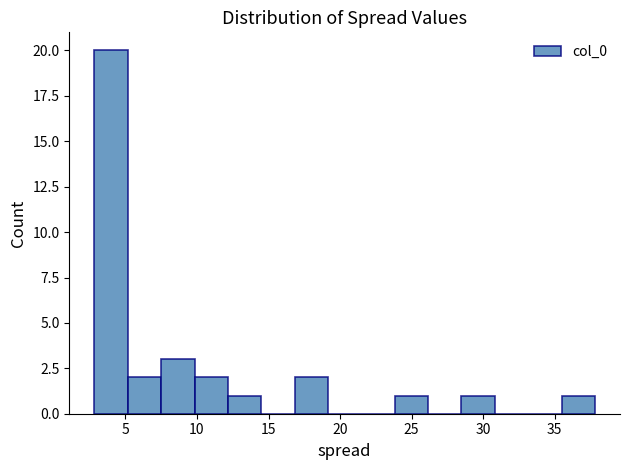

Reading left to right, transcribe this chart: for each bar, give the range it covers on the x-axis and its height. Neither the bar edges nor the heights are printed on the chart, so give them approximately, as read against the axes.

3.0 to 5.0: 20
5.0 to 7.5: 2
7.5 to 10.0: 3
10.0 to 12.0: 2
12.0 to 14.5: 1
14.5 to 17.0: 0
17.0 to 19.0: 2
19.0 to 21.5: 0
21.5 to 24.0: 0
24.0 to 26.0: 1
26.0 to 28.5: 0
28.5 to 31.0: 1
31.0 to 33.0: 0
33.0 to 35.5: 0
35.5 to 38.0: 1